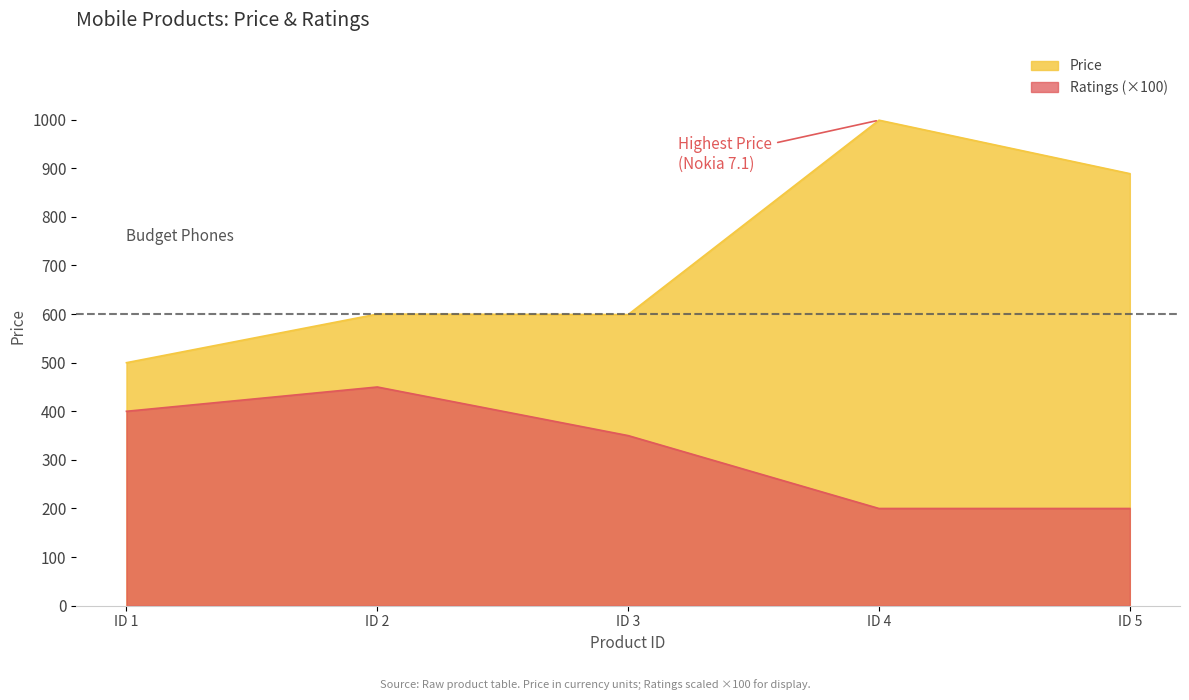

What is the difference between the highest and lowest values at ID 4?

799